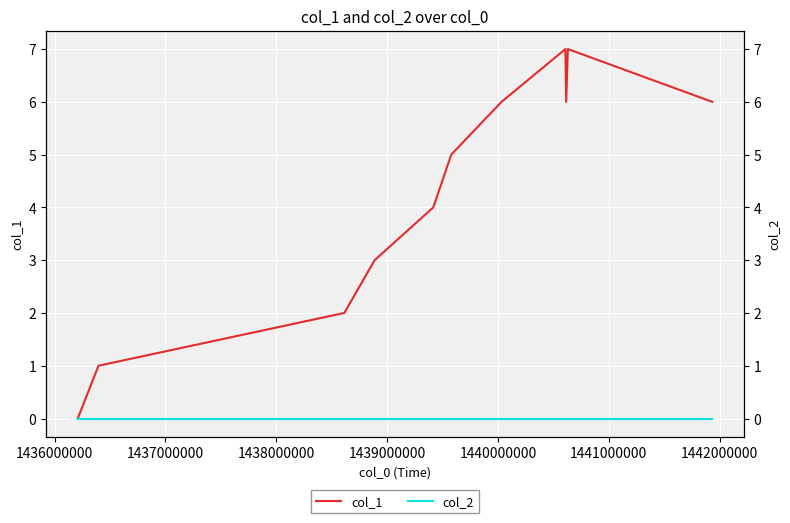

True or false: col_2 and col_1 cross at least once.

False